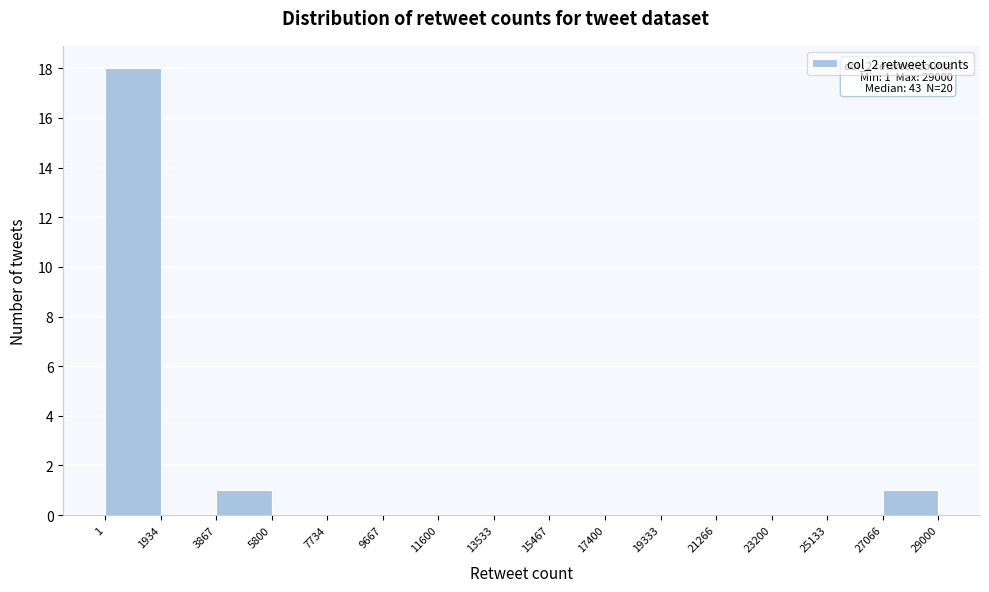

Which range on the x-axis has the tallest bar?

1 to 1934